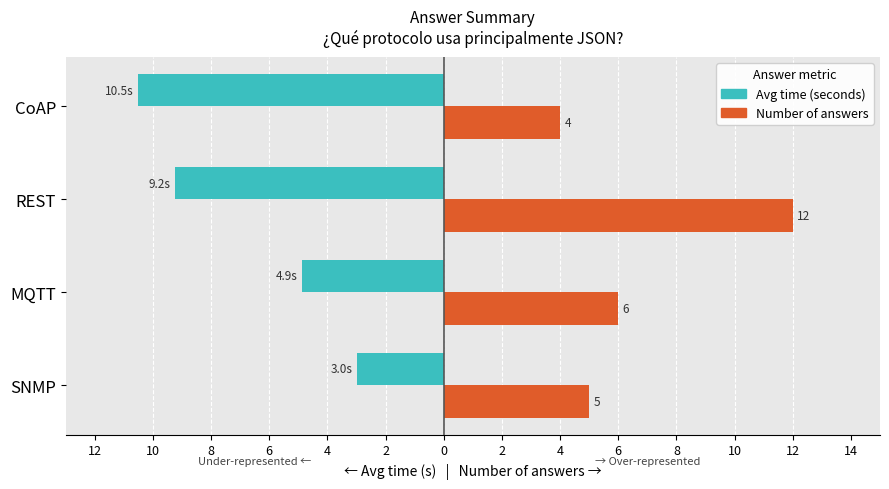

What is the difference between the second highest and second lowest values in the Number of answers series?

1.0